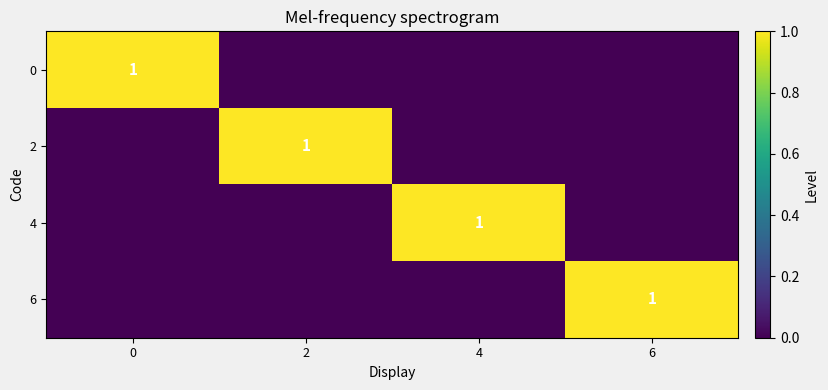

What is the difference between the 4 values at 0 and 4?

1